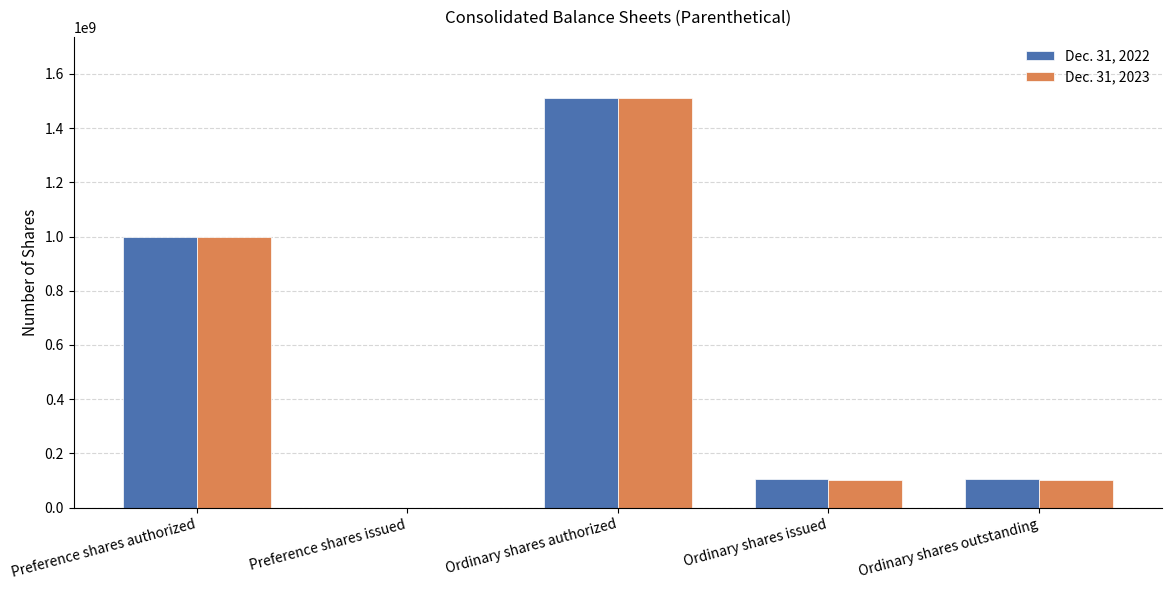

Is the value of Dec. 31, 2022 at Ordinary shares authorized greater than the value of Dec. 31, 2023 at Preference shares authorized?

Yes